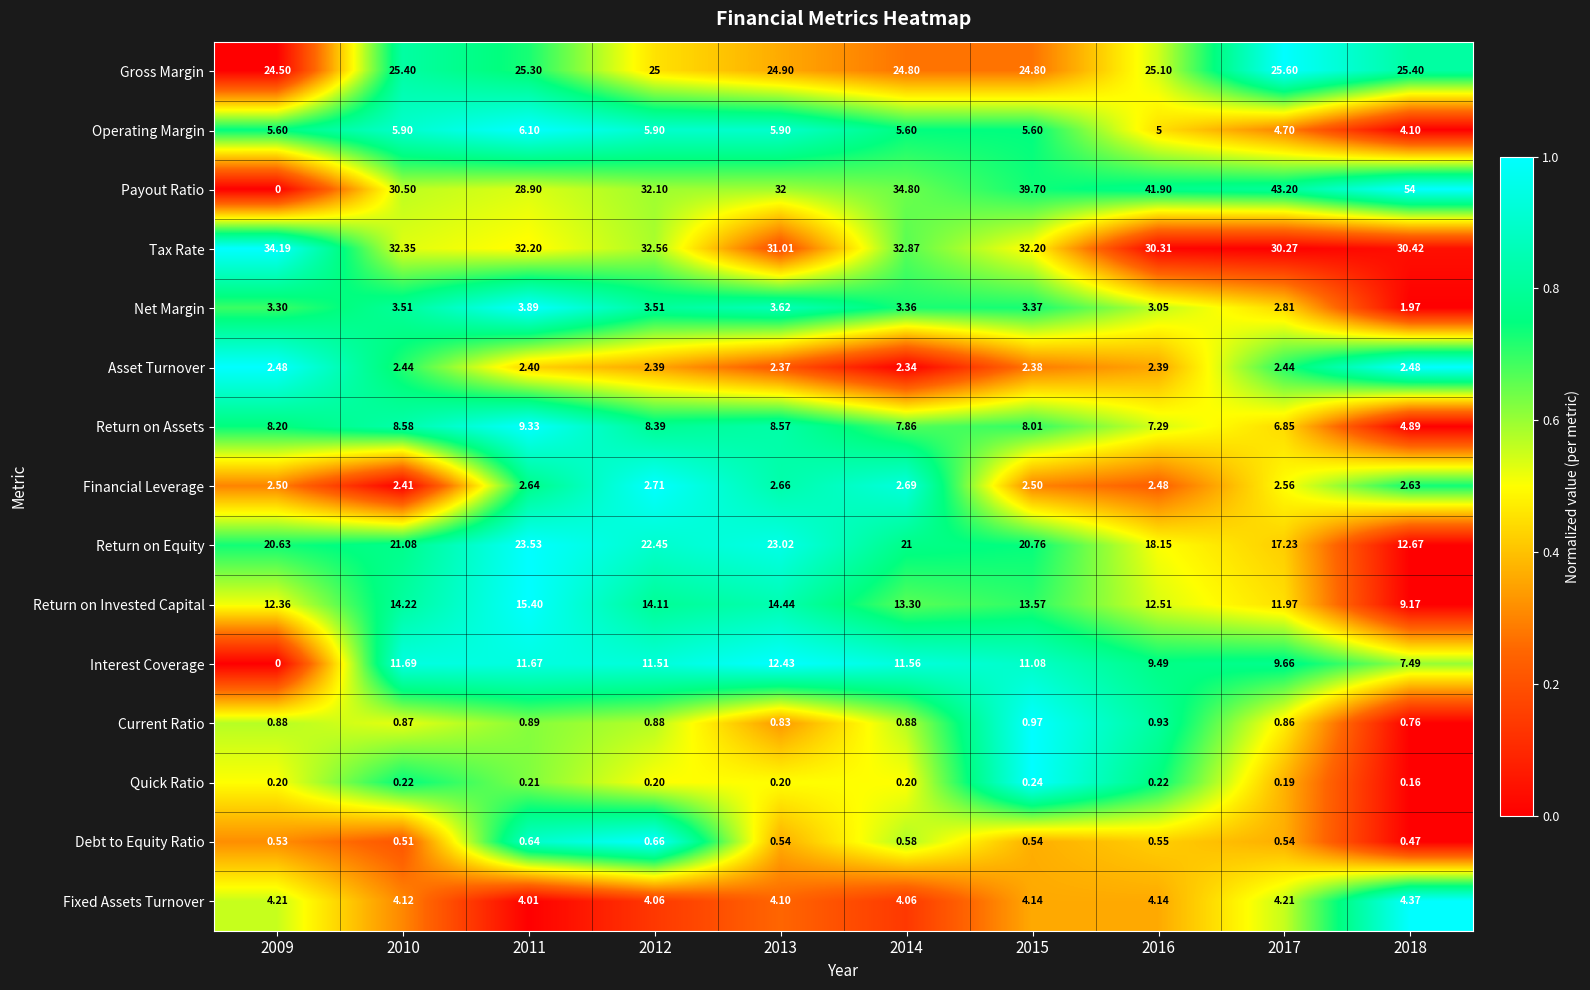

What is the spread (max minus min) of values at 2017?

43.0